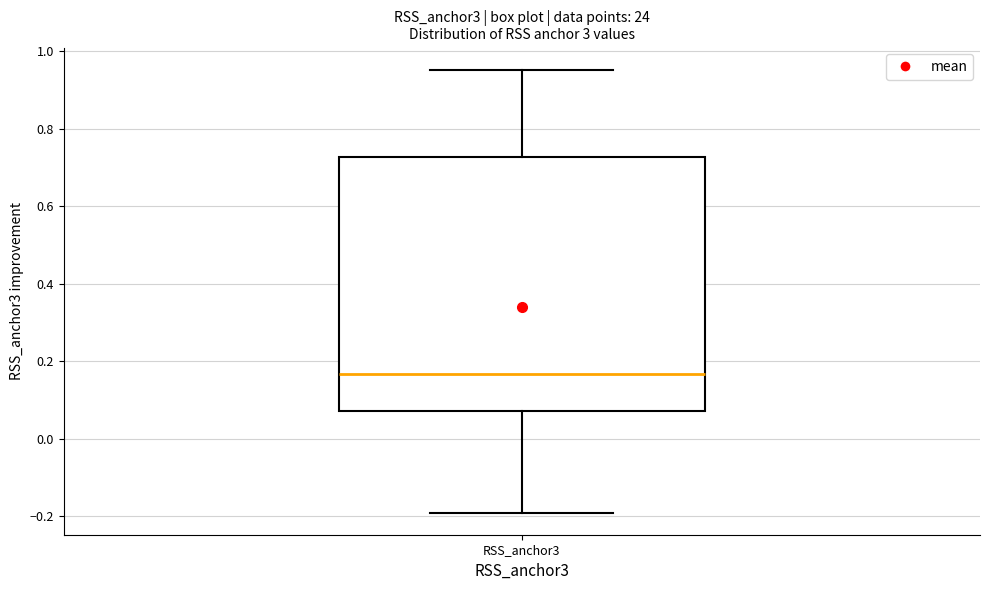

Read this box plot against the y-axis: the position of the median line, the range covered by the box, and the ends of both whiskers. The values are not printed on the chart, so give them approximately, as read against the axis.

median 0.16, box 0.08 to 0.72, whiskers -0.20 to 0.96